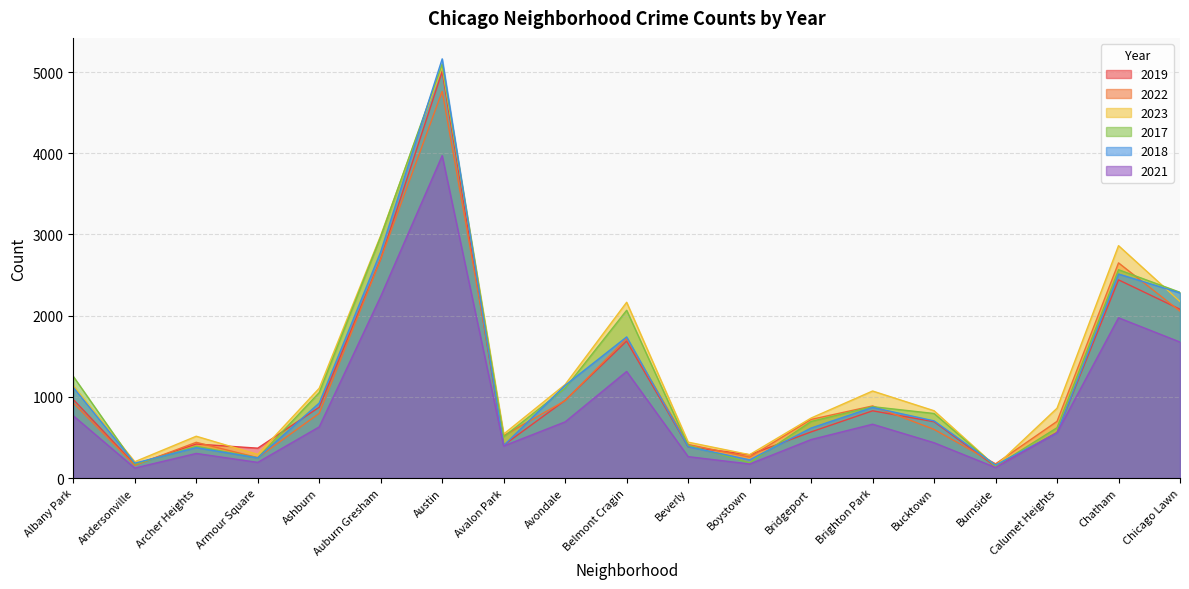

Which category has the lowest value across all series?

Andersonville